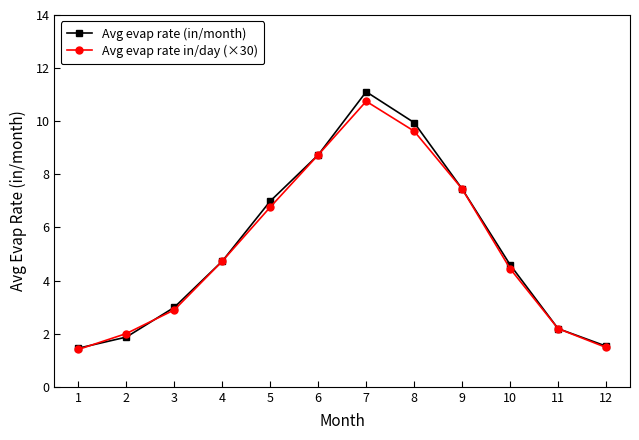

Reading left to right, extract all data points from this chart.

Avg evap rate (in/month): 1.5	1.9	3.0	4.7	7.0	8.7	11.1	9.9	7.5	4.6	2.2	1.5
Avg evap rate in/day (×30): 1.4	2.0	2.9	4.7	6.8	8.7	10.8	9.6	7.5	4.4	2.2	1.5